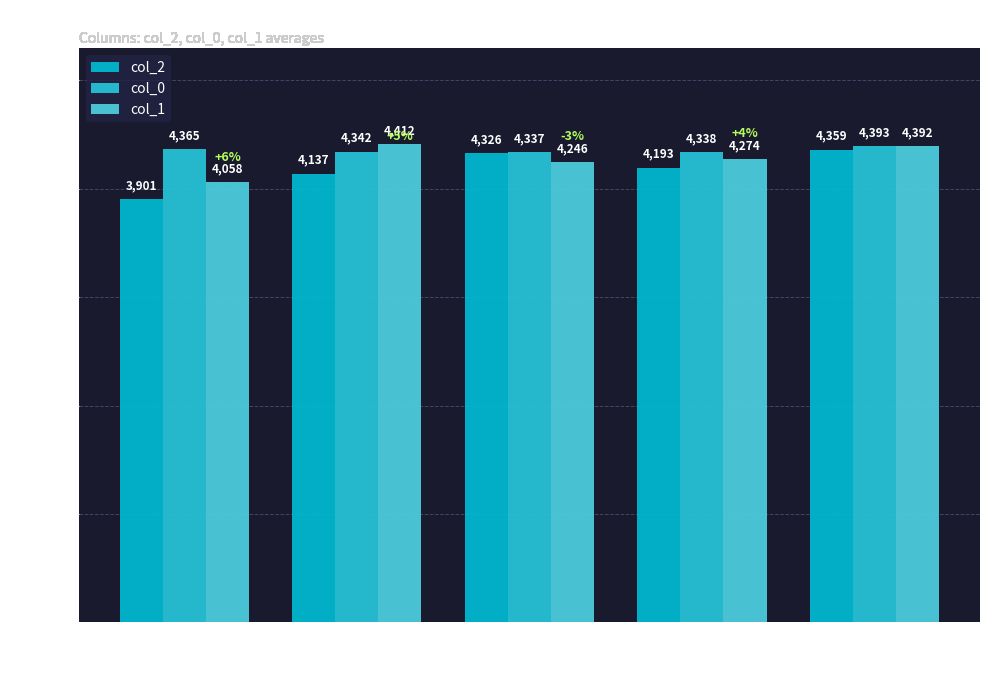

Which has a higher value, col_12=4 or col_12=3?

col_12=4